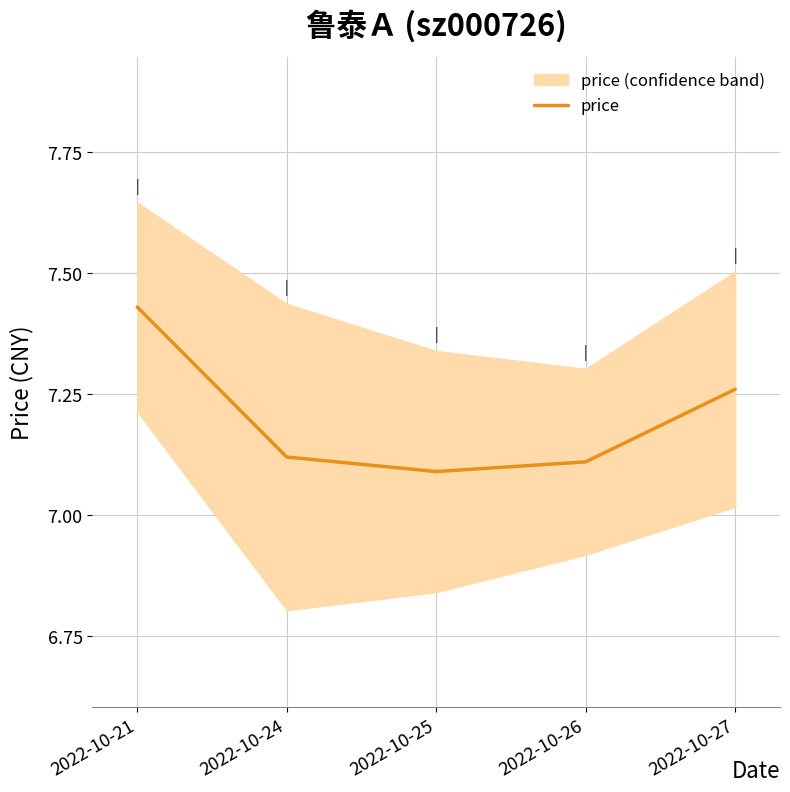

What is the ratio of the value at 2022-10-24 to the value at 2022-10-21?

1.0